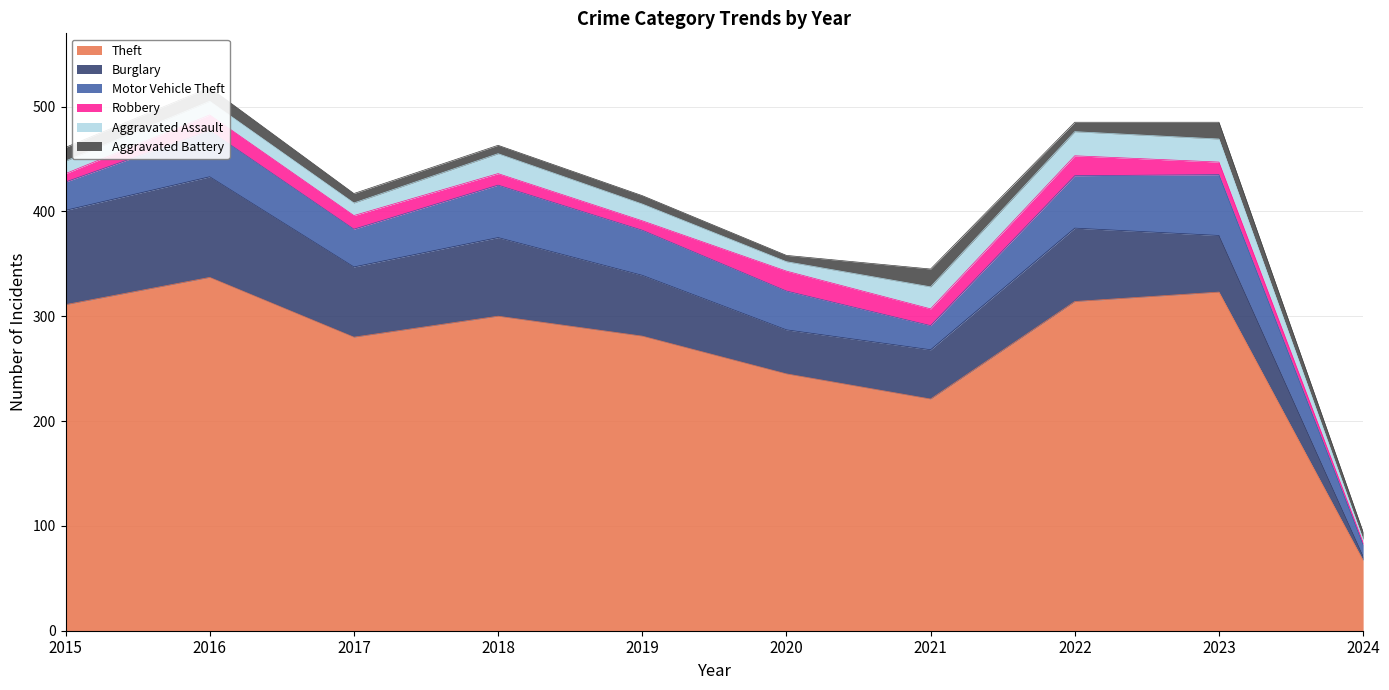

The Motor Vehicle Theft series shows 38 at 2015. True or false?

False